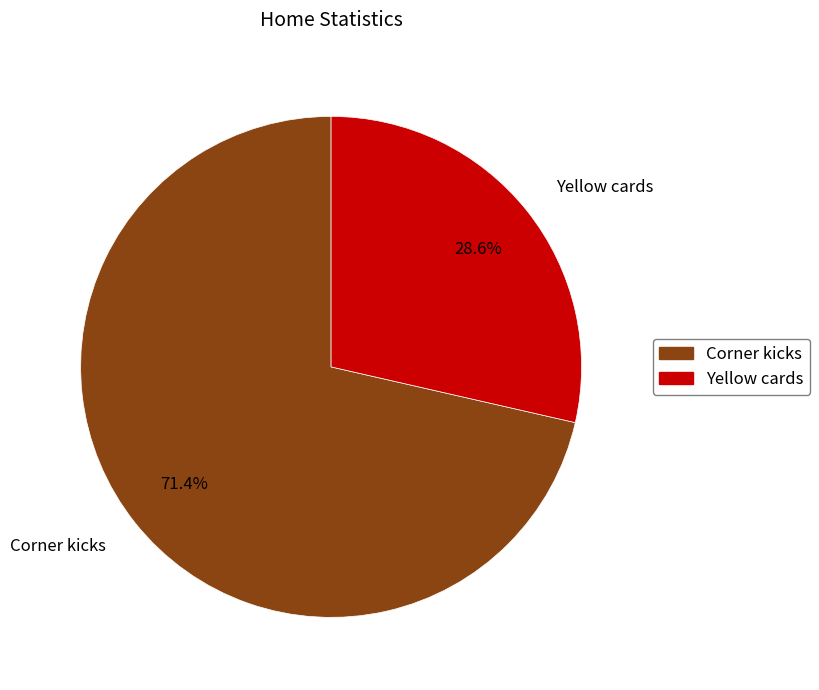

Does Corner kicks account for over 50% of the chart?

Yes